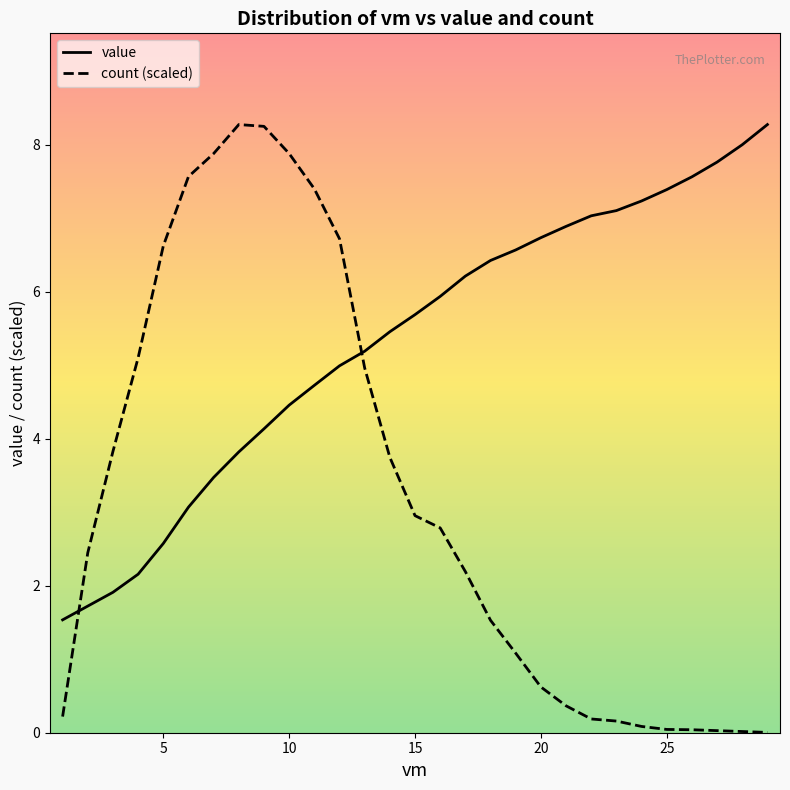

What is the average value of the count series?

3.2